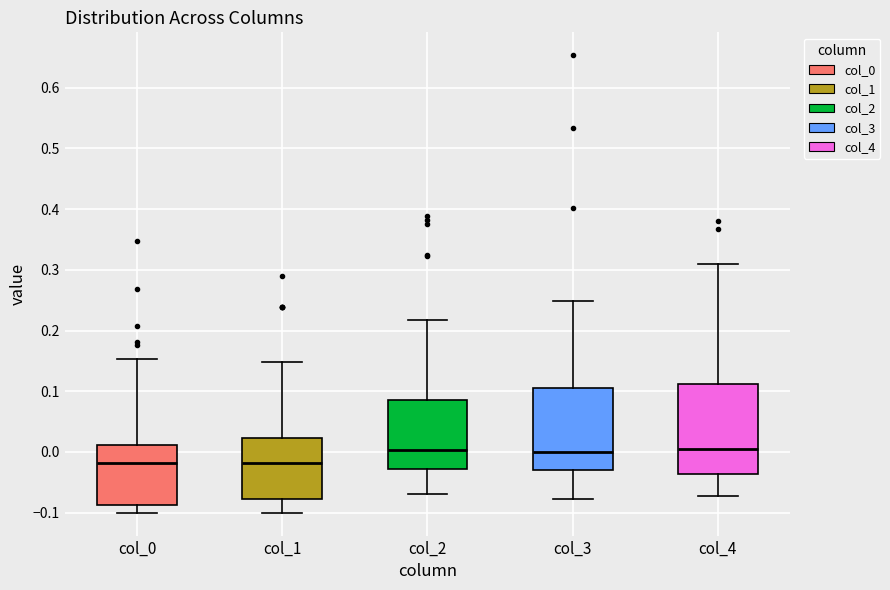

Which box is the tallest, from its lower edge to its upper edge?

col_4